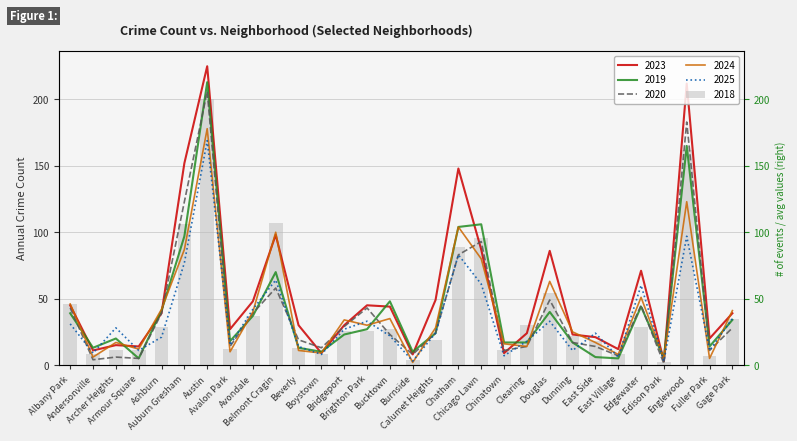

How many data points in 2020 are above 24?

14